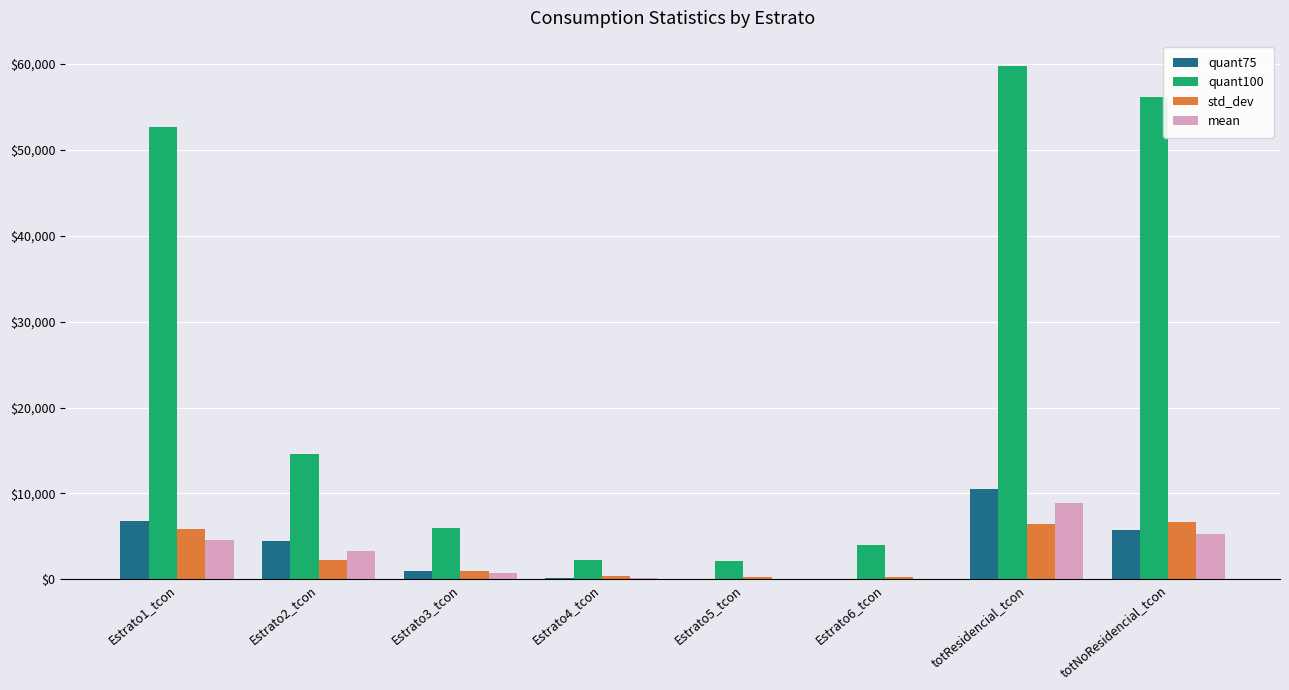

What is the total value across all series at Estrato2_tcon?

24642.0